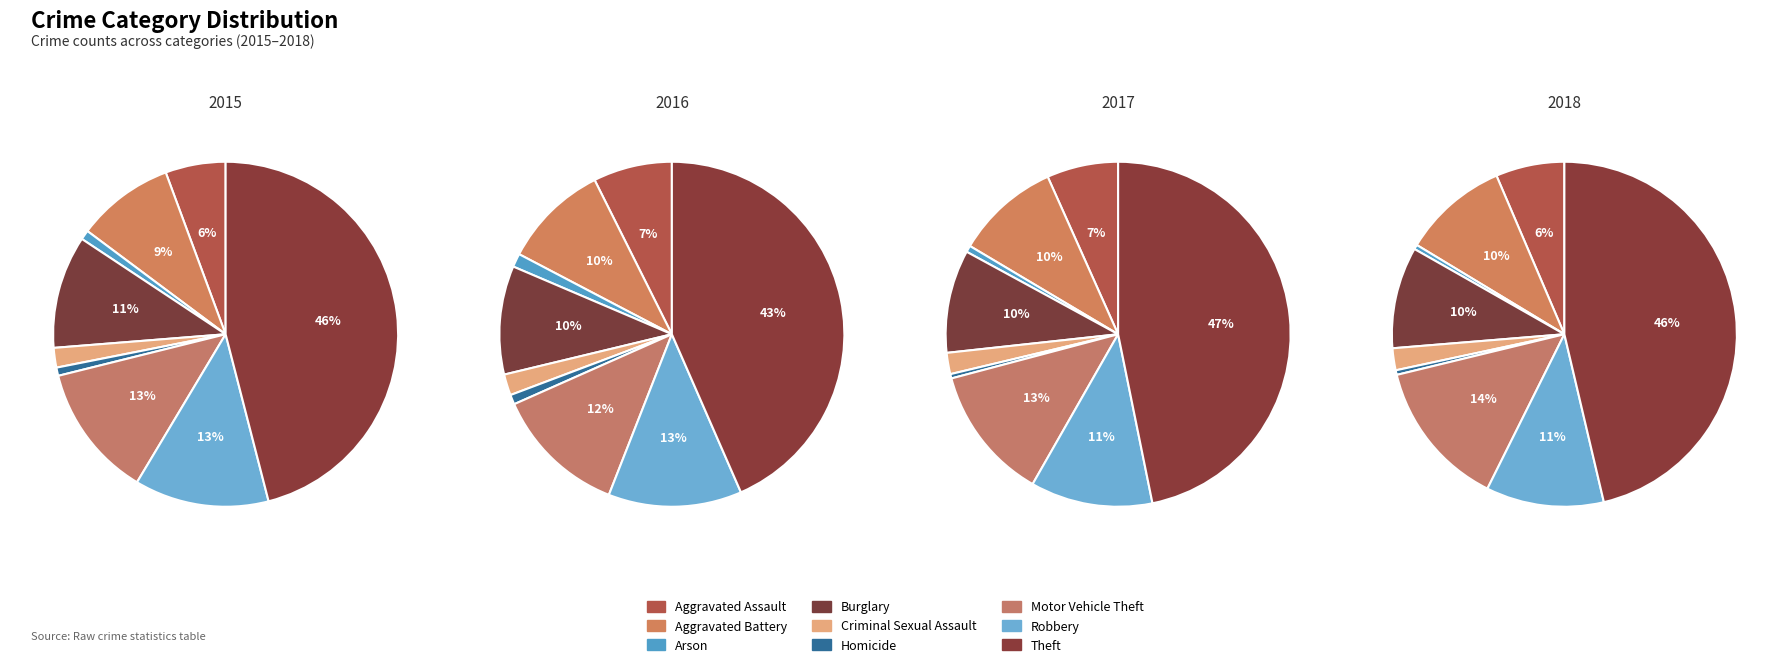

What percentage is NOT represented by Aggravated Battery?

90.8%